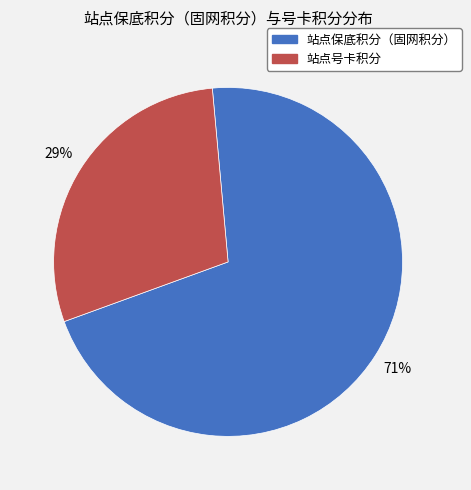

To the nearest percent, what is the difference between the largest and smallest slice percentages?

42%